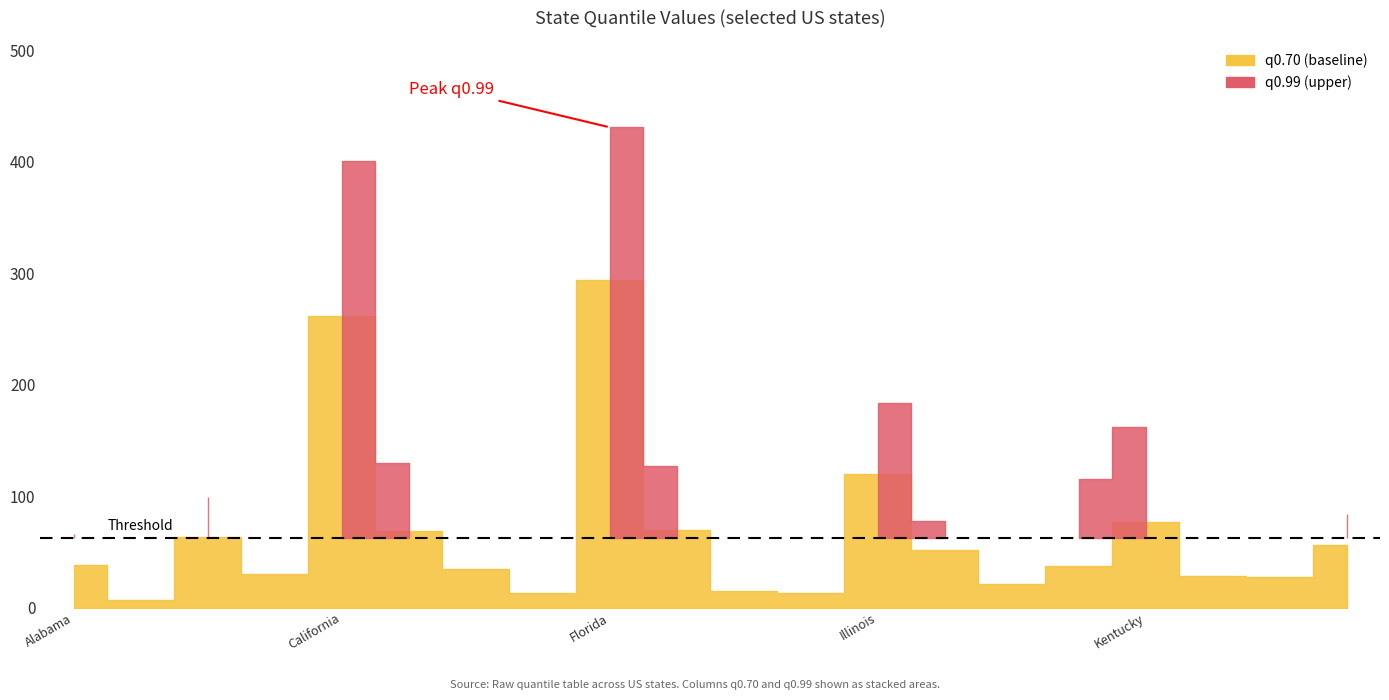

Count the number of categories in the chart.

20